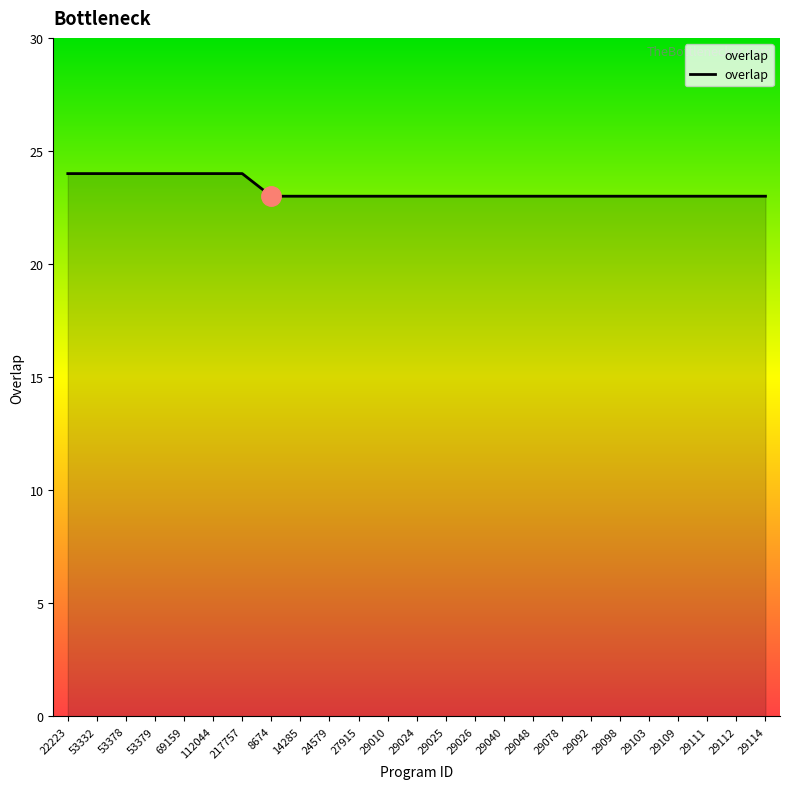

What is the change in value from 69159 to 27915?

-1